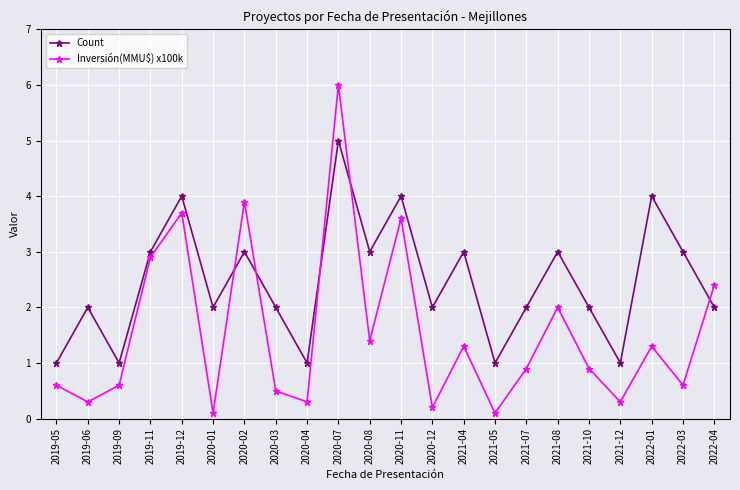

How many times do Count and Inversión(MMU$) x100k cross each other?

5